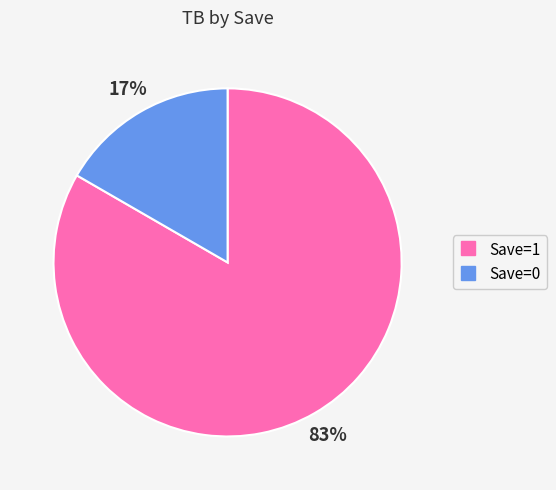

Is there any slice that represents more than half of the pie?

Yes